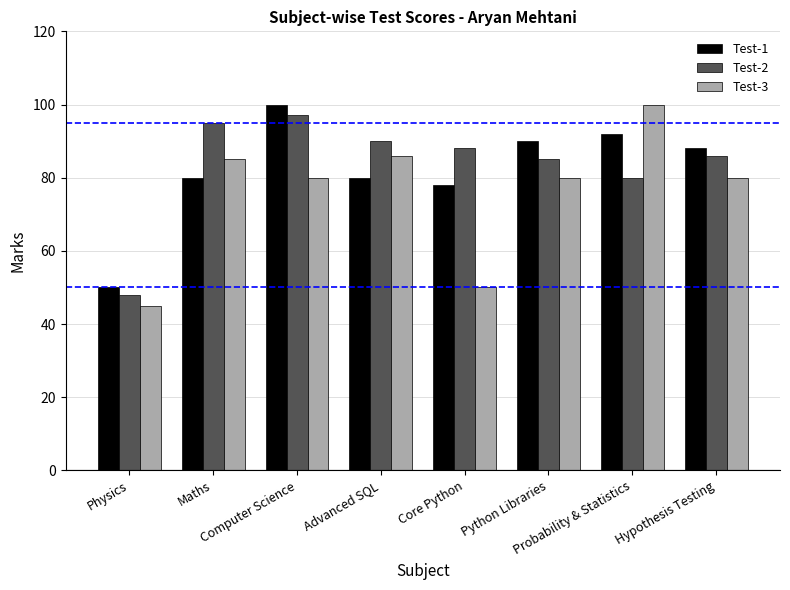

What are all the series names shown in the legend?

Test-1, Test-2, Test-3